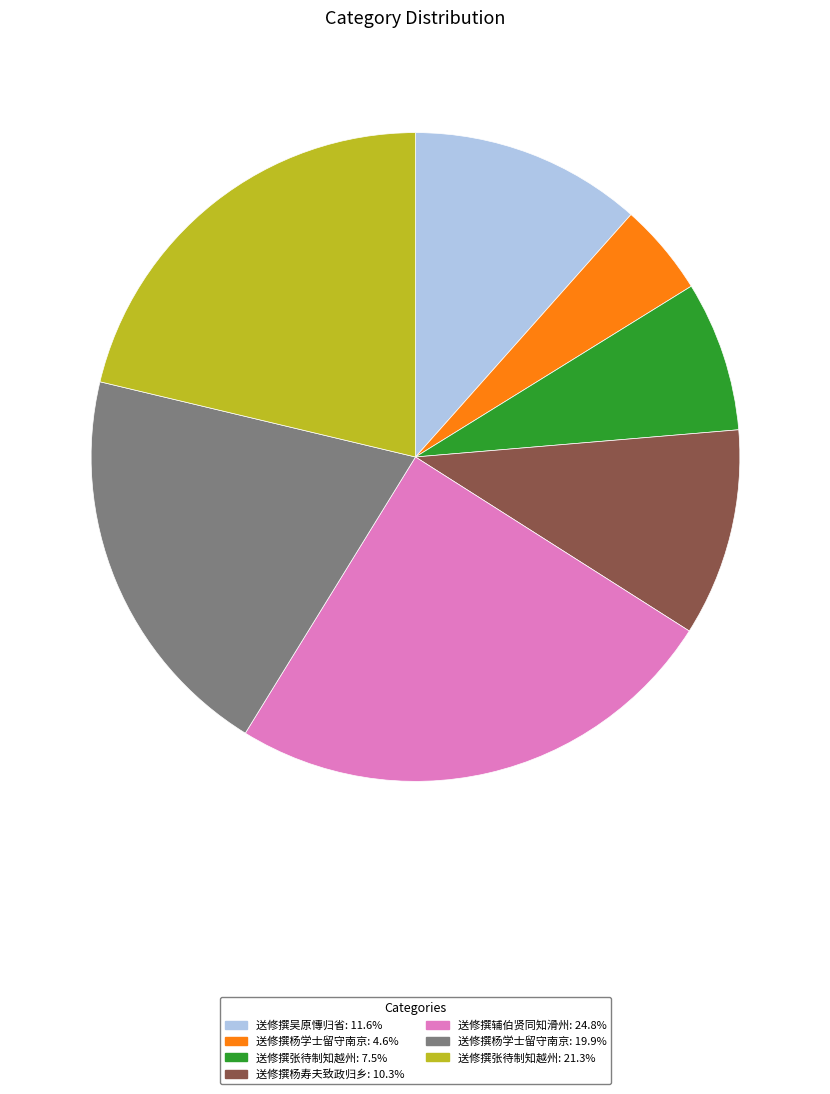

Is there a majority slice in this chart?

No